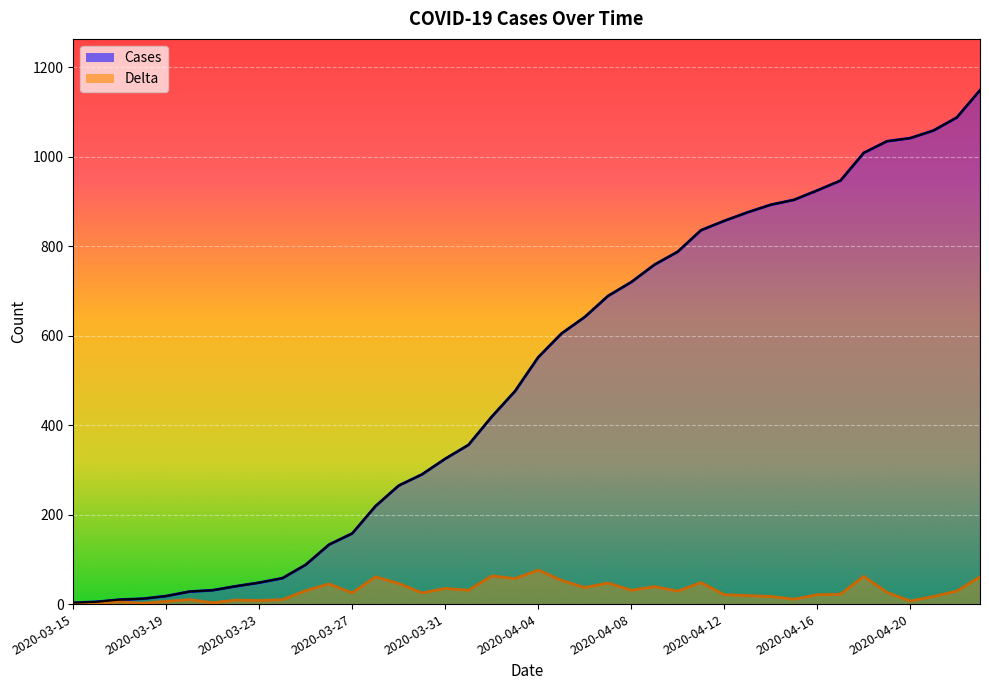

Reading left to right, transcribe all the data shown in this chart.

Cases: 2020-03-15=3	2020-03-16=5	2020-03-17=10	2020-03-18=12	2020-03-19=18	2020-03-20=28	2020-03-21=31	2020-03-22=40	2020-03-23=48	2020-03-24=58	2020-03-25=88	2020-03-26=133	2020-03-27=158	2020-03-28=219	2020-03-29=265	2020-03-30=290	2020-03-31=325	2020-04-01=356	2020-04-02=419	2020-04-03=476	2020-04-04=552	2020-04-05=605	2020-04-06=642	2020-04-07=689	2020-04-08=720	2020-04-09=759	2020-04-10=788	2020-04-11=836	2020-04-12=857	2020-04-13=876	2020-04-14=893	2020-04-15=904	2020-04-16=925	2020-04-17=947	2020-04-18=1009	2020-04-19=1035	2020-04-20=1042	2020-04-21=1059	2020-04-22=1088	2020-04-23=1149
Delta: 2020-03-15=2	2020-03-16=2	2020-03-17=5	2020-03-18=2	2020-03-19=6	2020-03-20=10	2020-03-21=3	2020-03-22=9	2020-03-23=8	2020-03-24=10	2020-03-25=30	2020-03-26=45	2020-03-27=25	2020-03-28=61	2020-03-29=46	2020-03-30=25	2020-03-31=35	2020-04-01=31	2020-04-02=63	2020-04-03=57	2020-04-04=76	2020-04-05=53	2020-04-06=37	2020-04-07=47	2020-04-08=31	2020-04-09=39	2020-04-10=29	2020-04-11=48	2020-04-12=21	2020-04-13=19	2020-04-14=17	2020-04-15=11	2020-04-16=21	2020-04-17=22	2020-04-18=62	2020-04-19=26	2020-04-20=7	2020-04-21=17	2020-04-22=29	2020-04-23=61